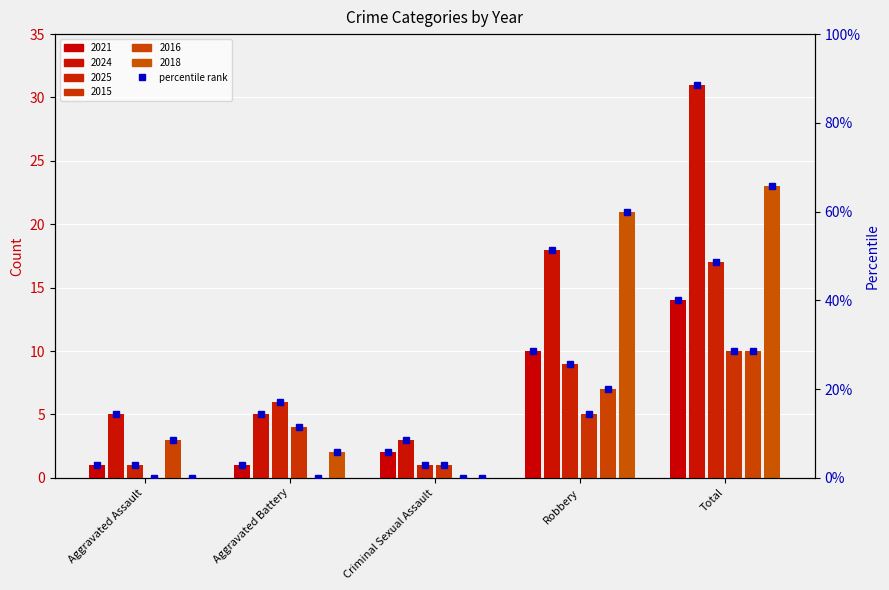

The 2016 series shows 6 at Aggravated Battery. True or false?

False